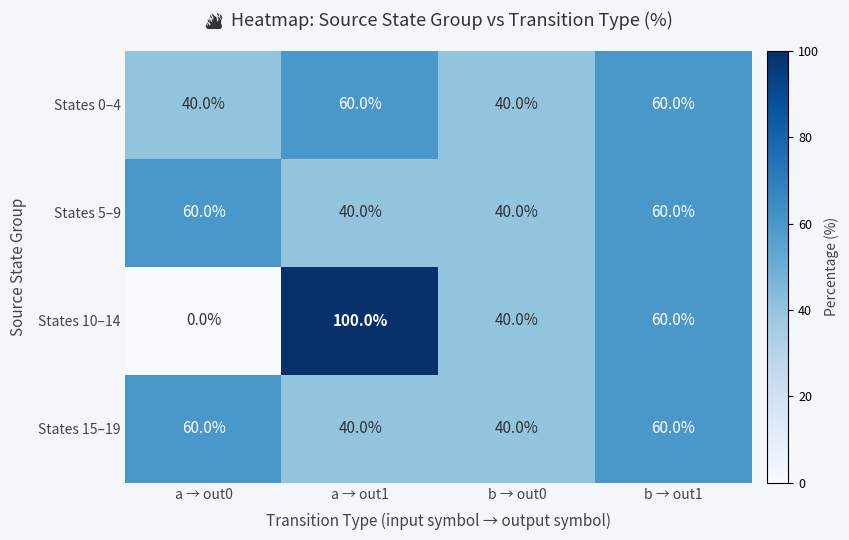

Reading left to right, transcribe all the data shown in this chart.

States 0–4: 40	60	40	60
States 5–9: 60	40	40	60
States 10–14: 0	100	40	60
States 15–19: 60	40	40	60